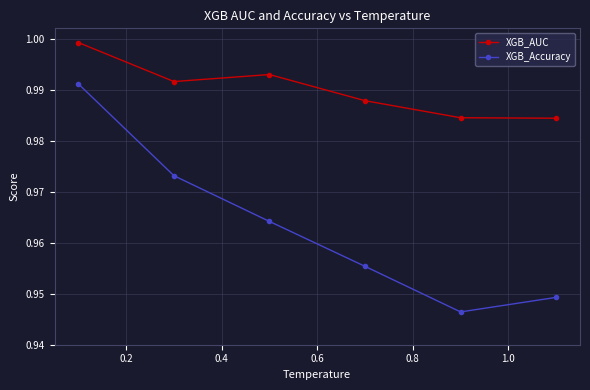

List the series in order of their peak value, lowest first.

XGB_Accuracy, XGB_AUC